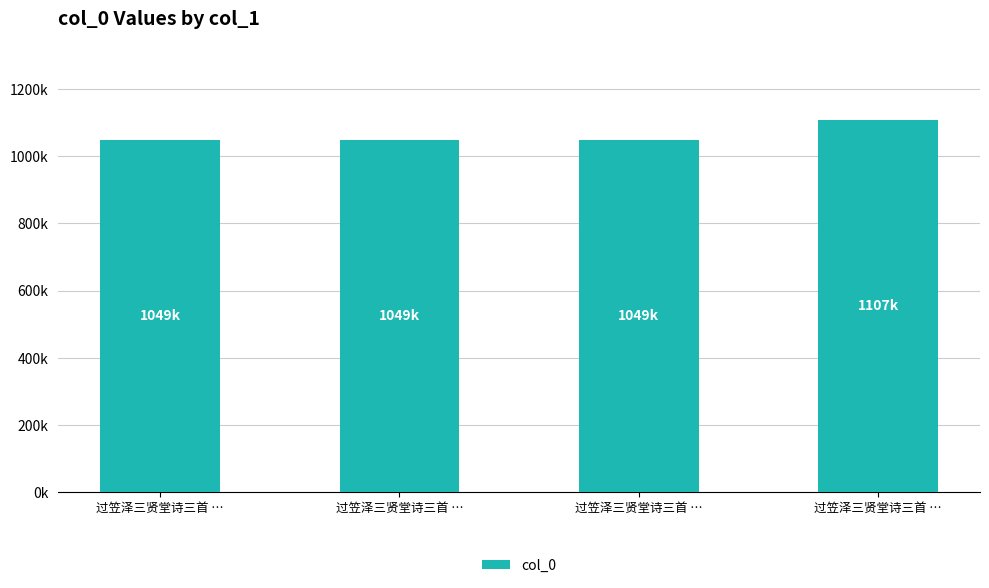

Does the chart contain any negative values?

No